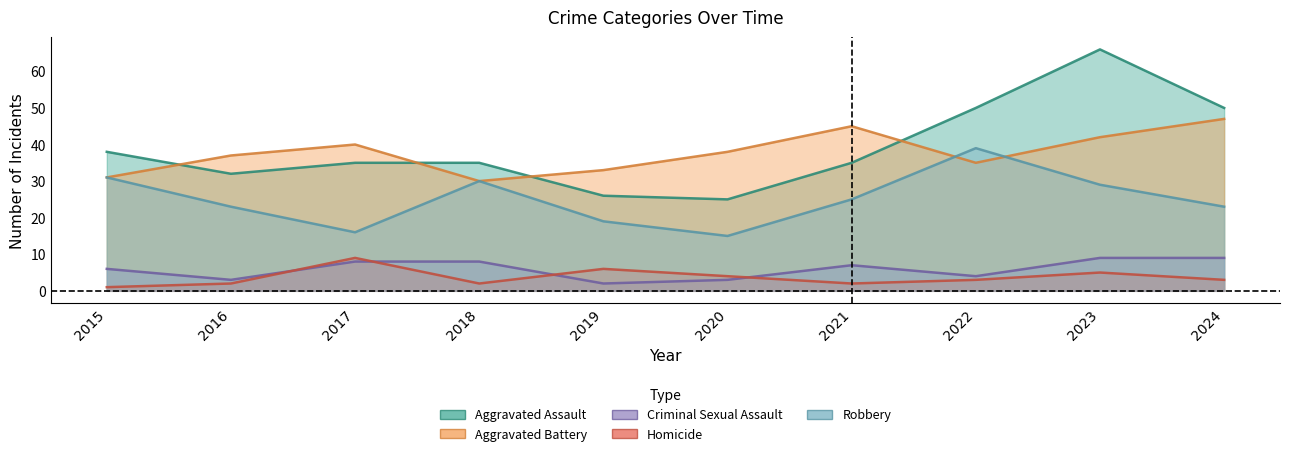

What is the value of the Aggravated Battery point at the 8th from the left?

35